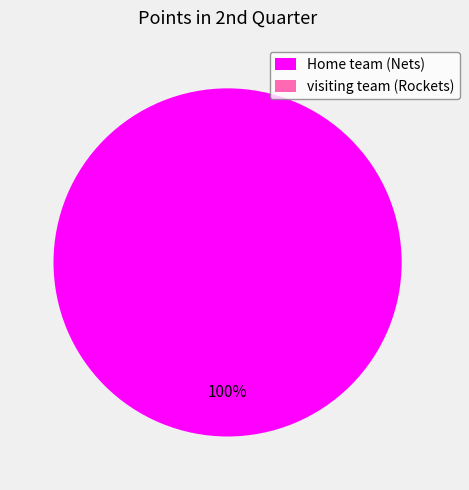

Is there any slice that represents more than half of the pie?

Yes